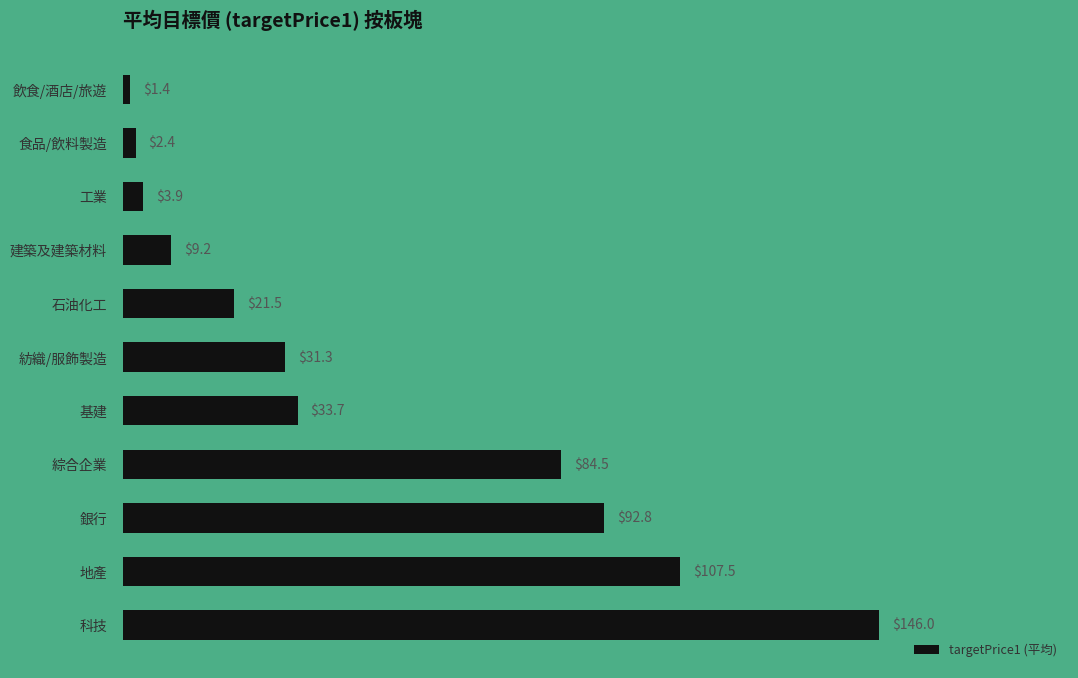

Is it true that the value at 銀行 is 127.0?

False